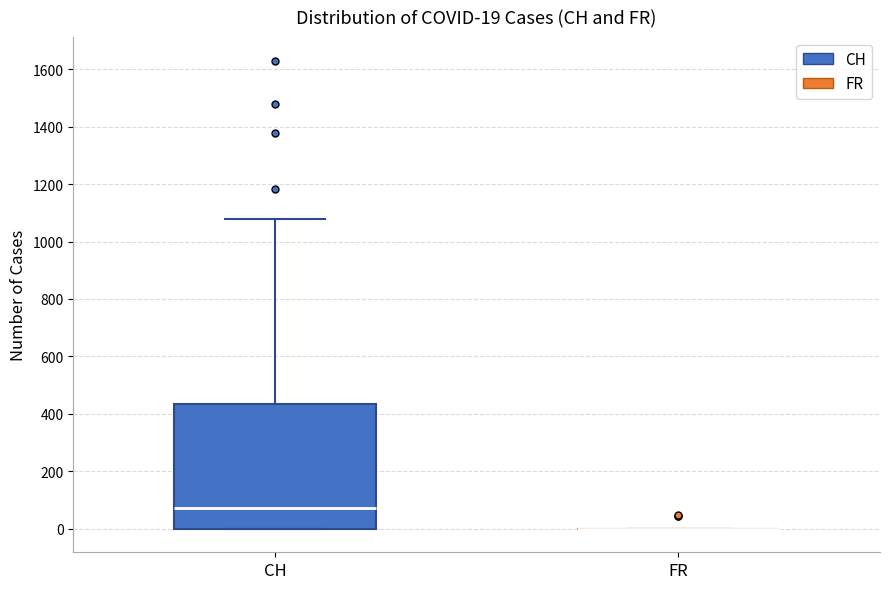

Comparing the boxes themselves (not the whiskers), which one is the tallest?

CH